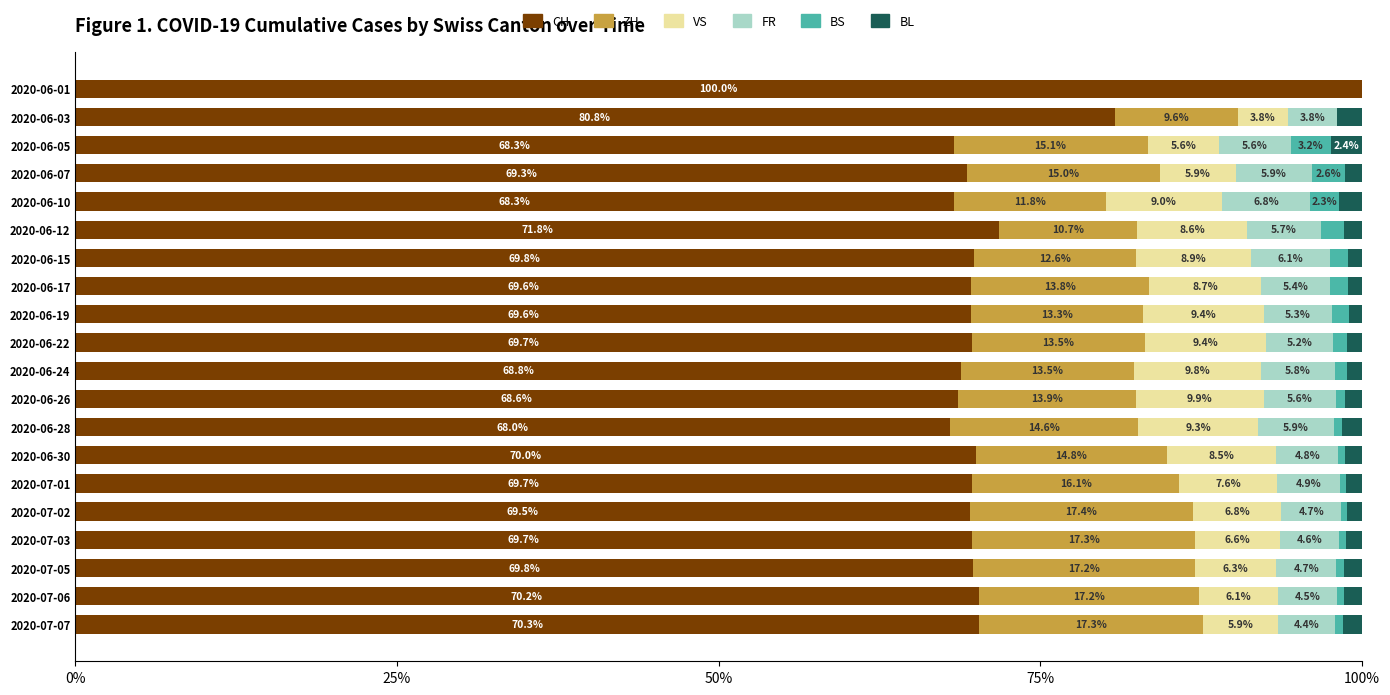

What is the highest value of the CH series?

100.0